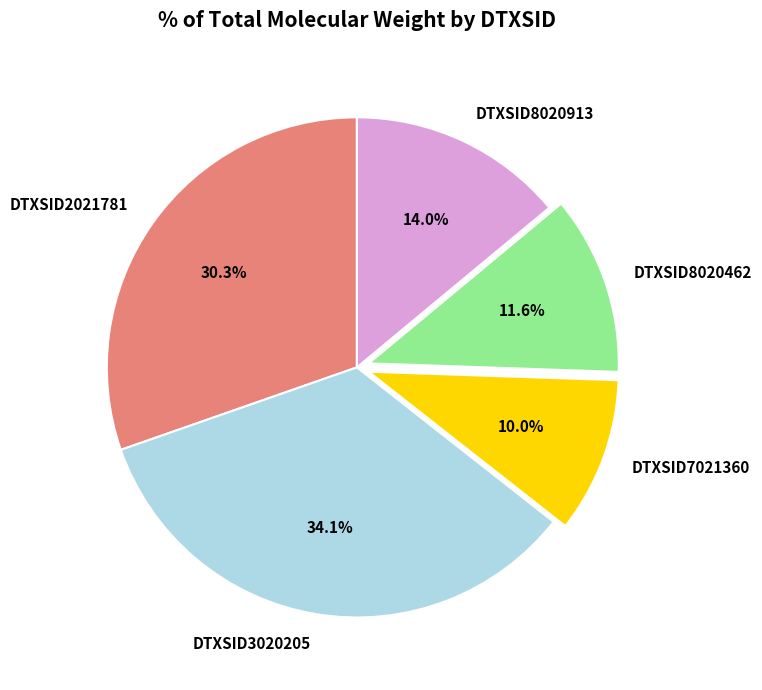

Do DTXSID3020205 and DTXSID2021781 together represent more than half of the pie?

Yes